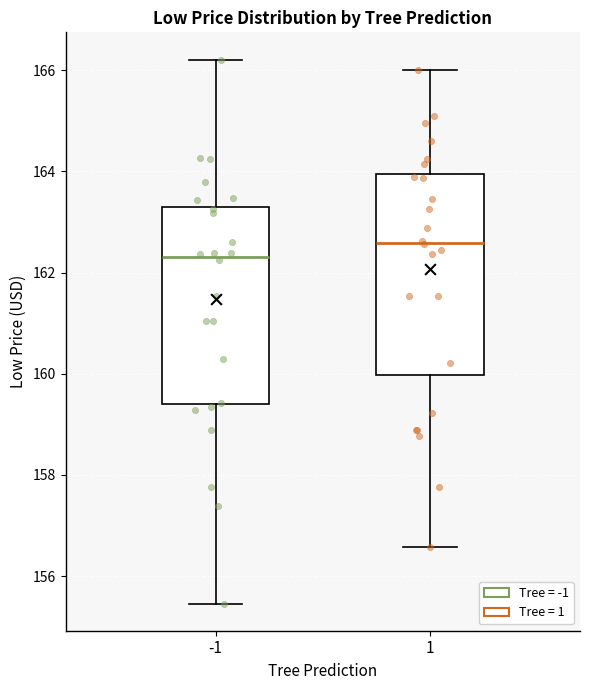

Reading left to right, read every box against the y-axis: the position of its median line, the range the box covers, and the ends of its whiskers. The values are not printed on the chart, so give them approximately, as read against the axis.

-1: median 162.4, box 159.4 to 163.2, whiskers 155.4 to 166.2
1: median 162.6, box 160.0 to 164.0, whiskers 156.6 to 166.0